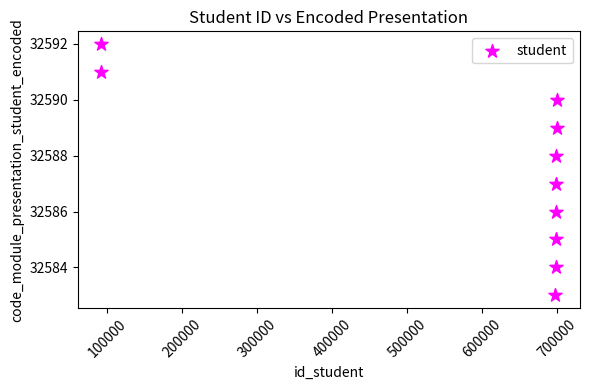

What is the range of Y values (max minus min)?

9